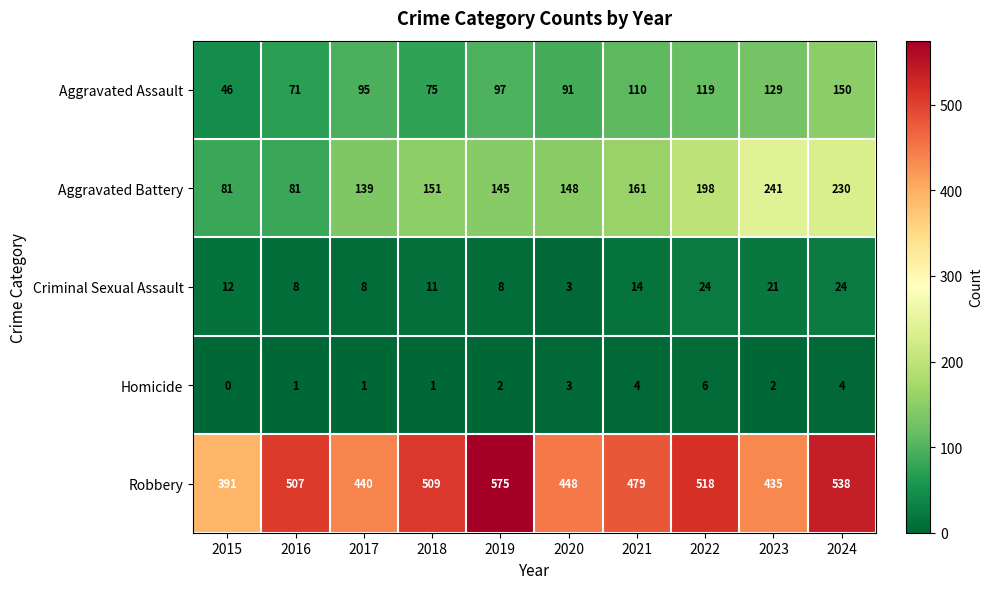

Rank the series at 2022 from highest to lowest value.

Robbery, Aggravated Battery, Aggravated Assault, Criminal Sexual Assault, Homicide